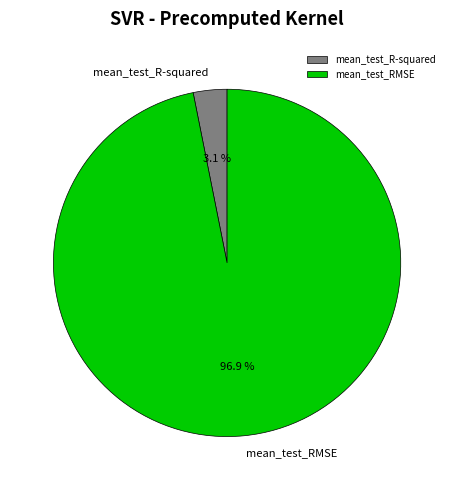

To the nearest percent, what is the average slice percentage?

50%